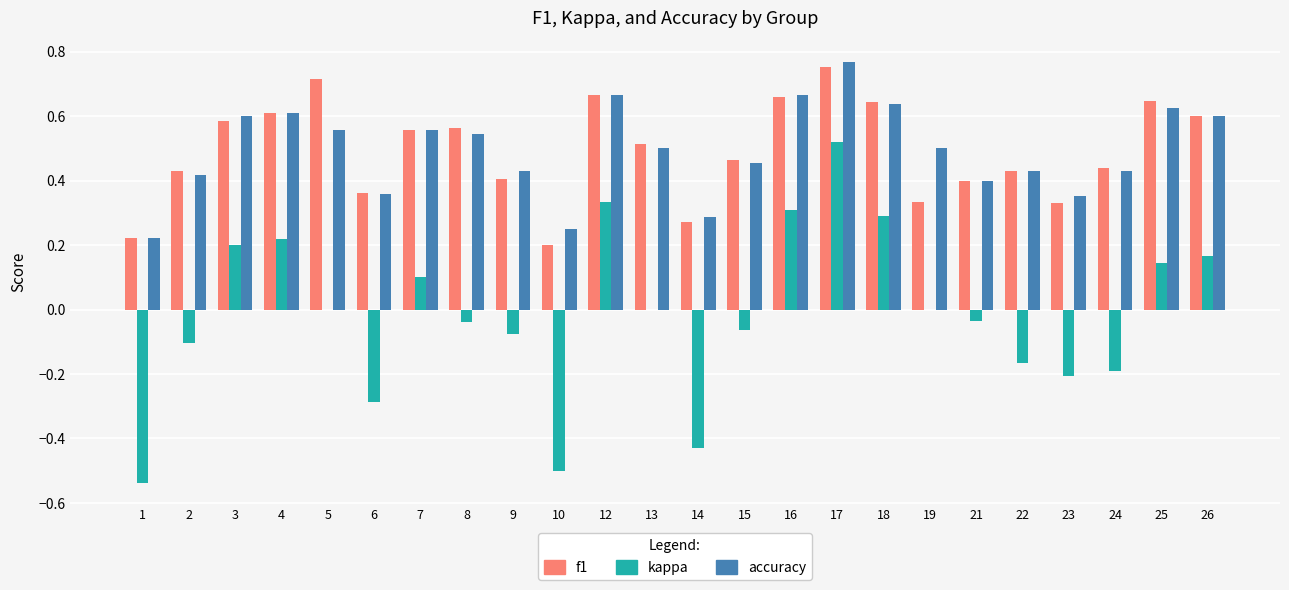

True or false: kappa has a value of 0.3 at 12.

True